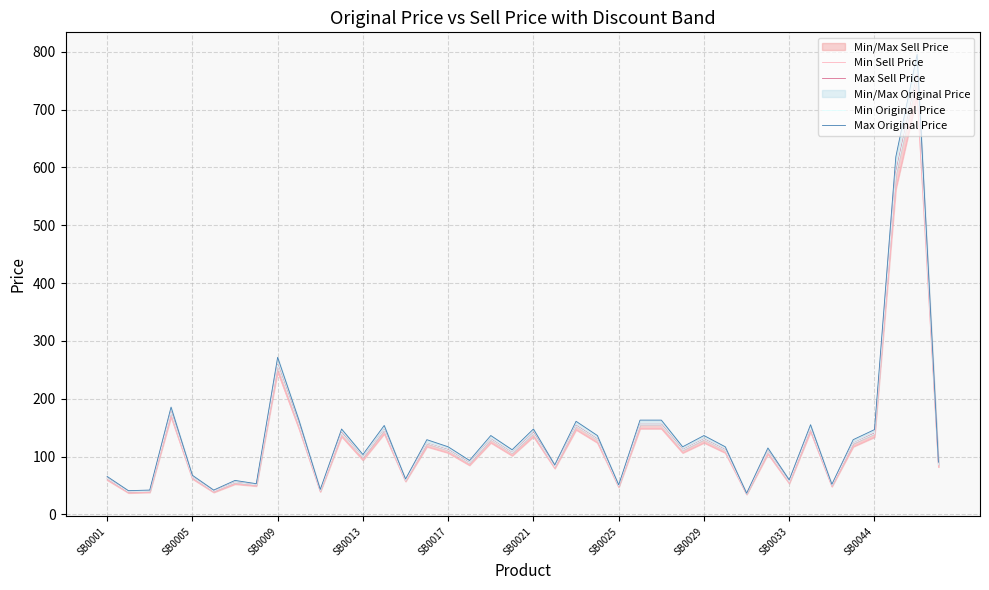

True or false: Min Sell Price and Min Original Price cross at least once.

False